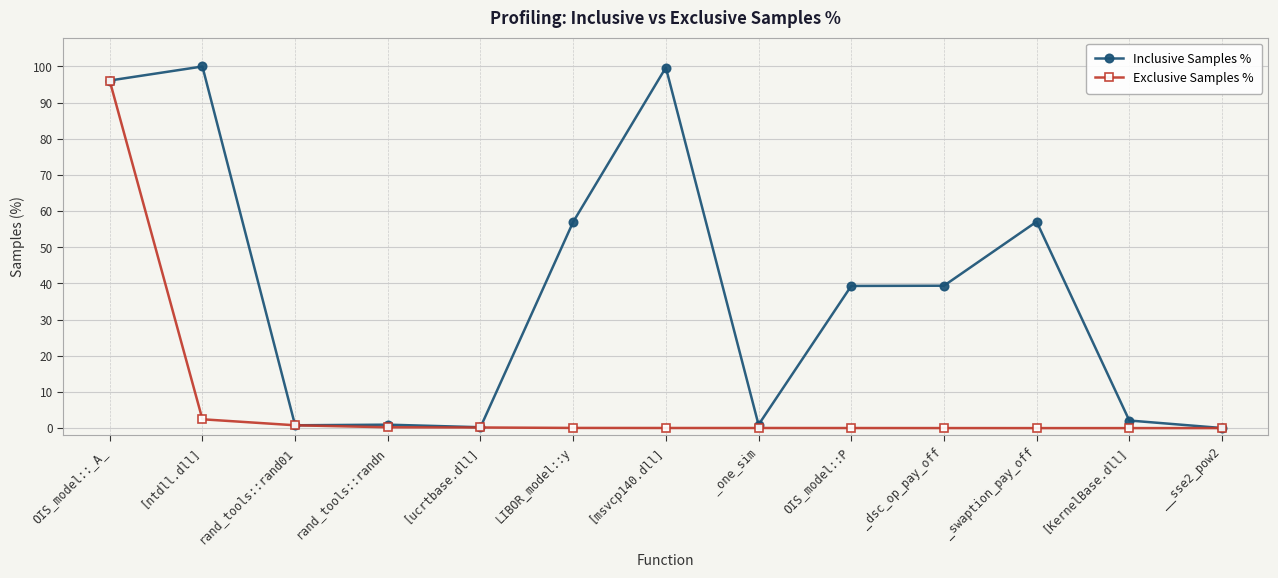

What is the maximum value for Exclusive Samples %?

96.1